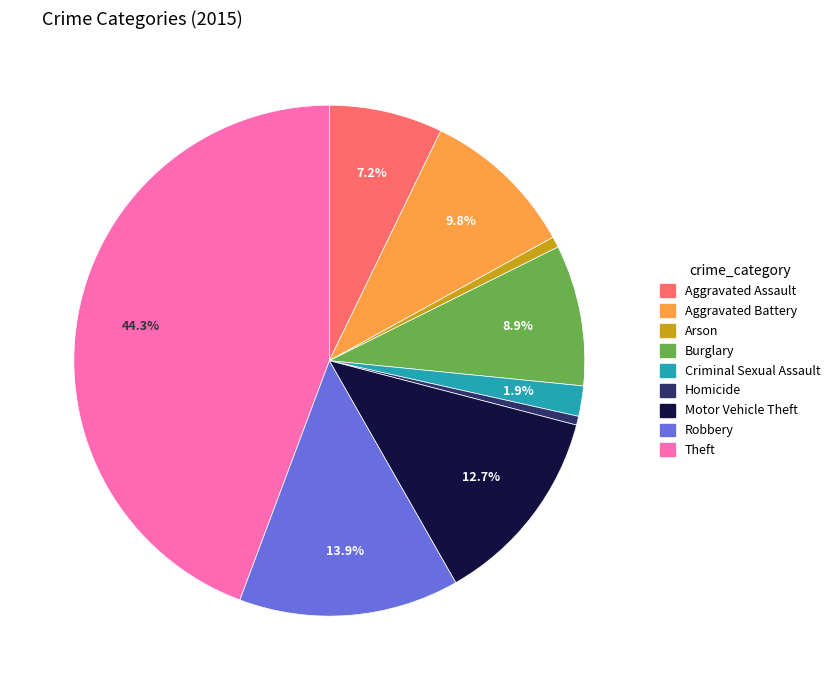

Is there any slice that represents more than half of the pie?

No